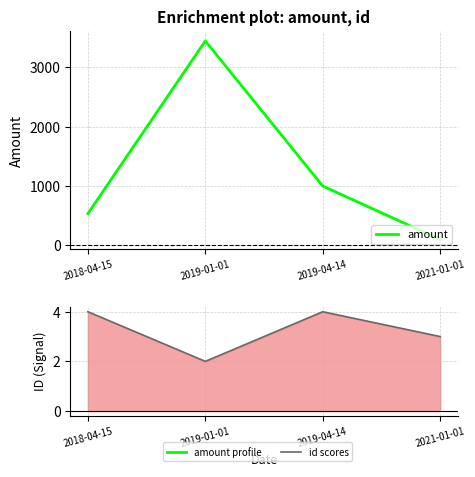

What is the total value across all series at 2021-01-01?

103